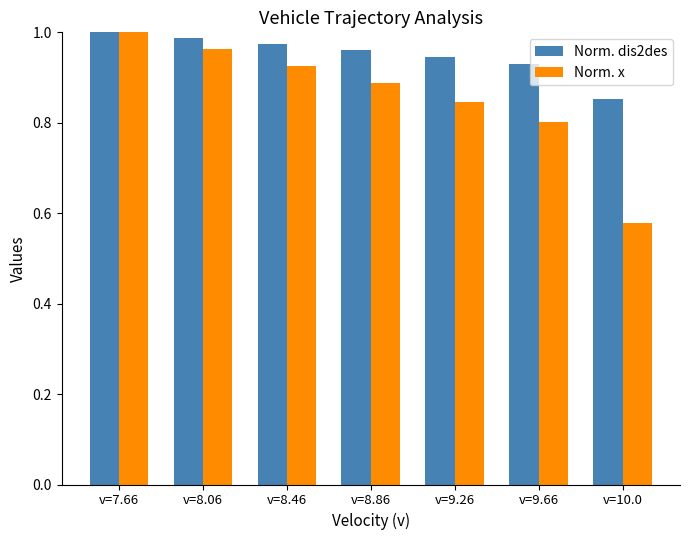

Rank the series at v=9.66 from highest to lowest value.

Norm. dis2des, Norm. x